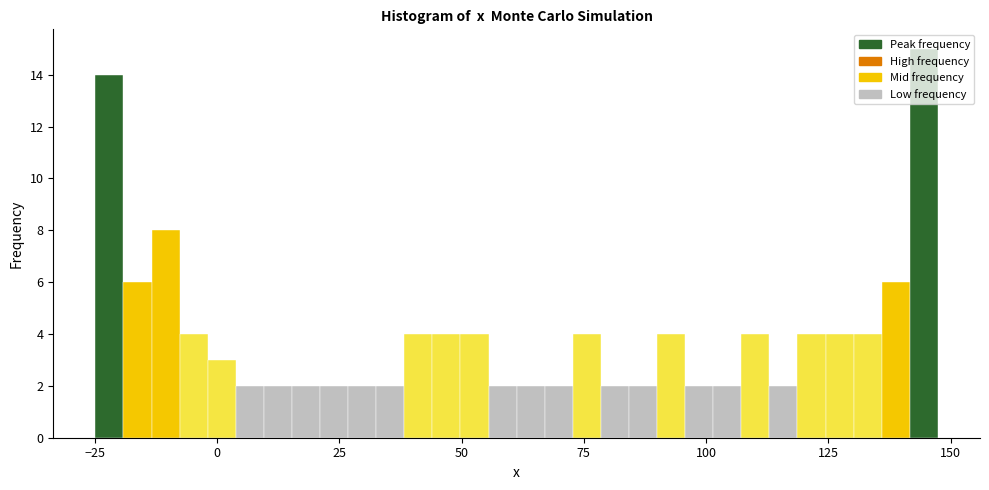

Around what value on the x-axis is the tallest bar? Give the approximate position of its centre, as read against the axis.

145